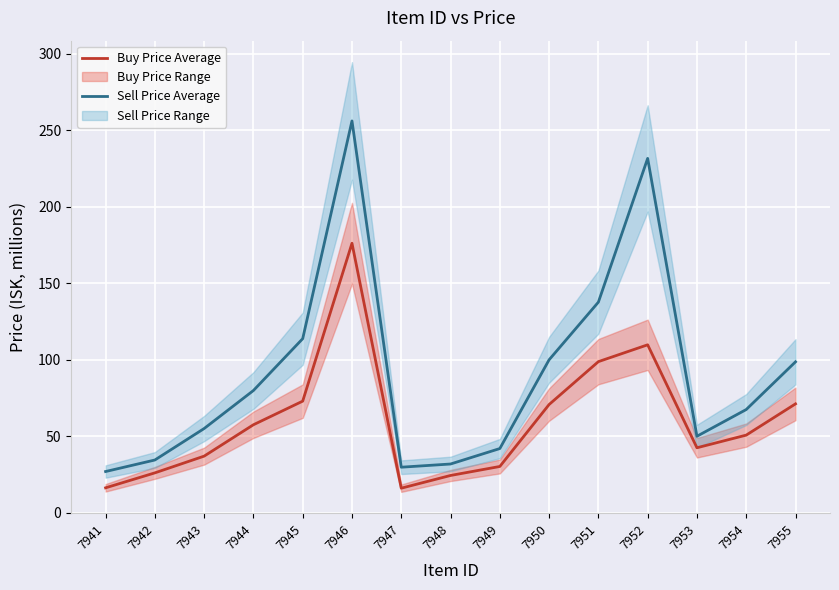

The Sell Price Average series shows 165.5 at 7955. True or false?

False